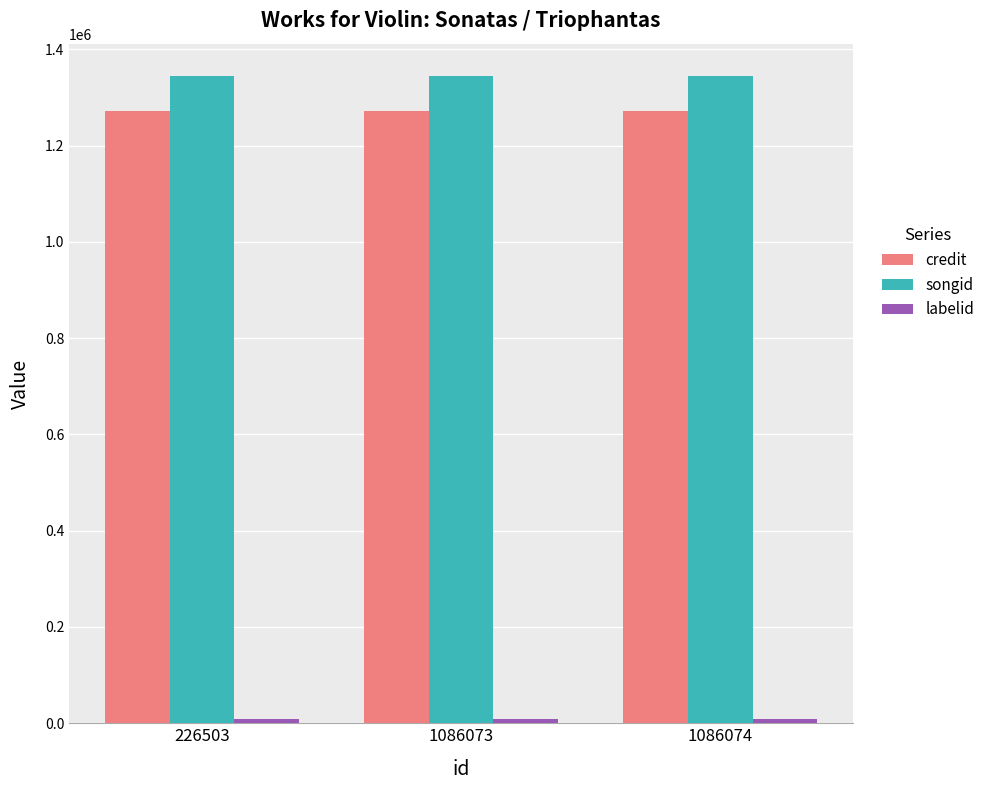

What is the total value across all series at 1086074?

2626421